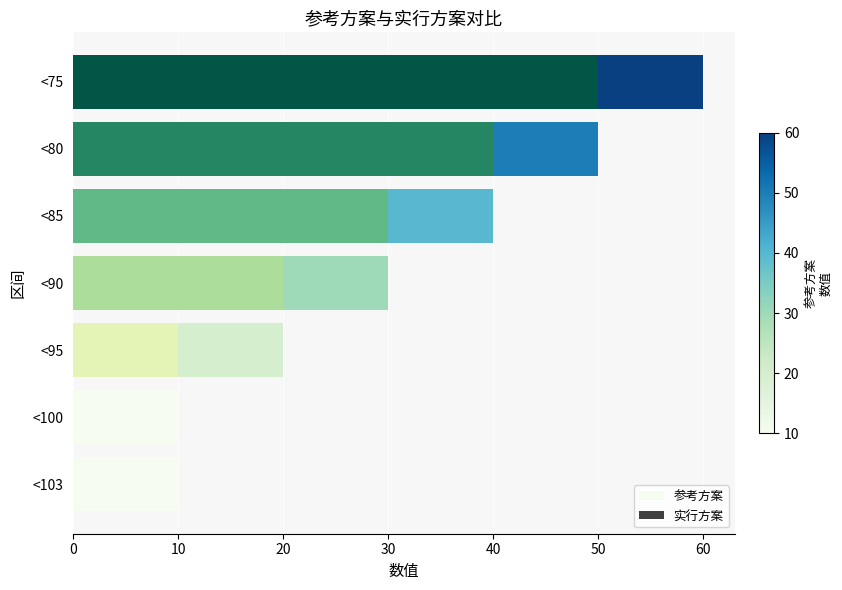

Which series has the widest spread of values?

参考方案